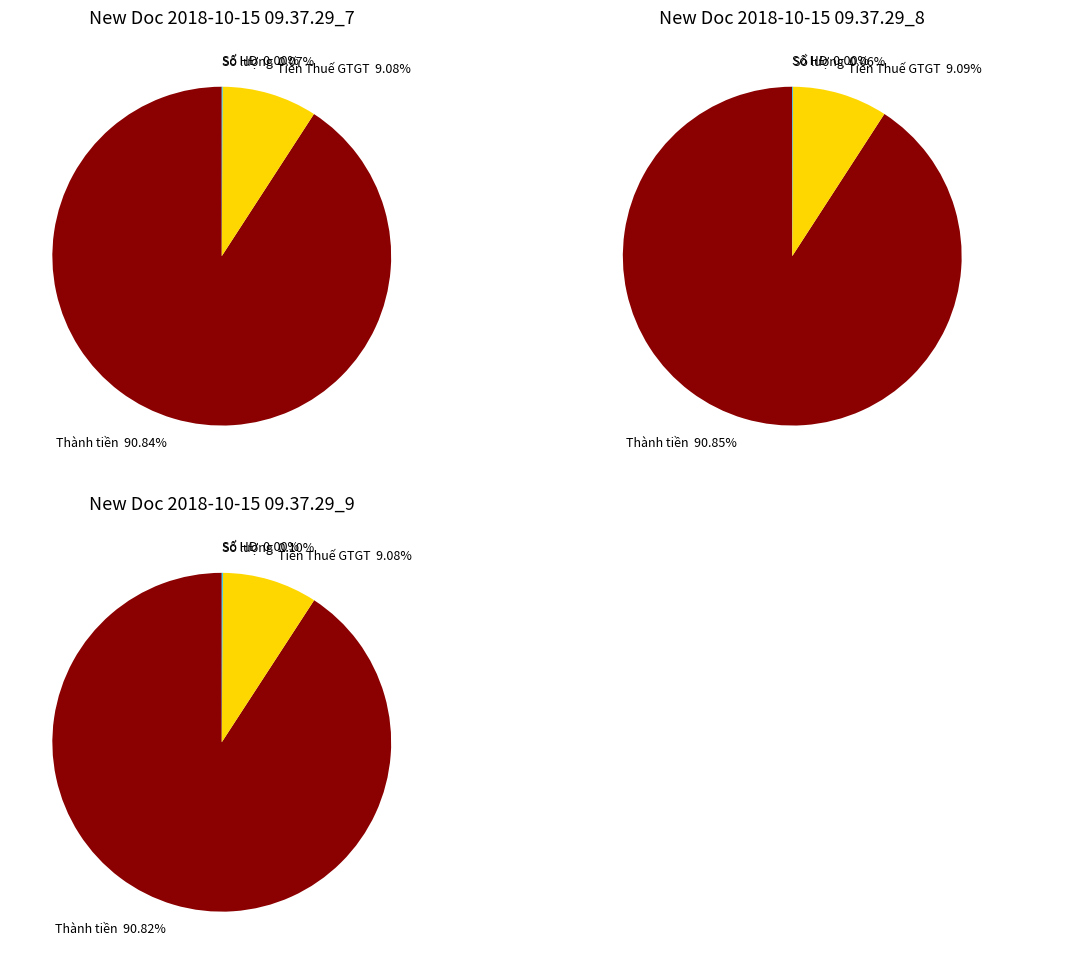

True or false: Thành tiền accounts for 99% of the total.

False